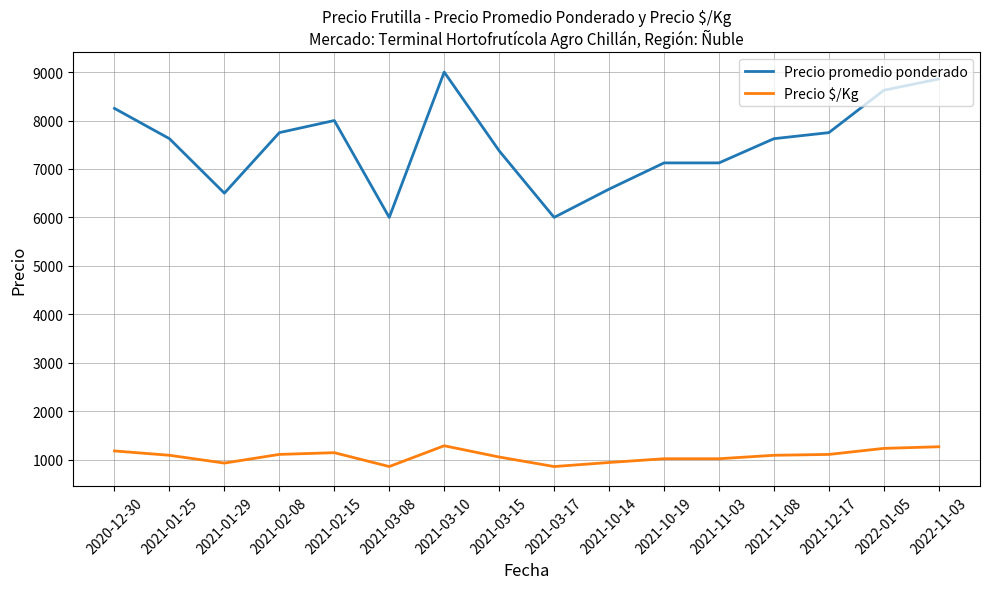

What is the difference between the highest and lowest values at 2022-11-03?

7591.5